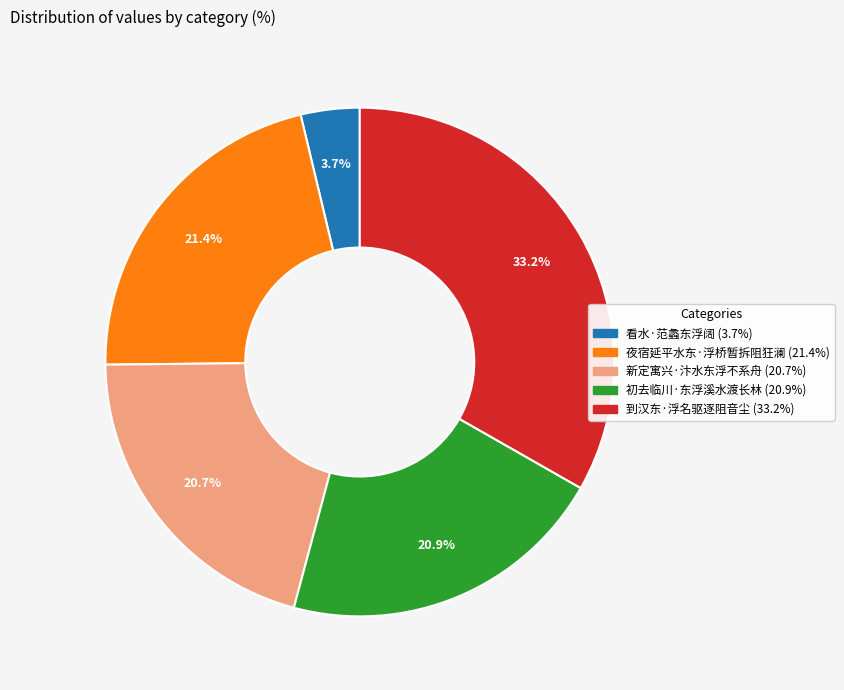

Which slice is the largest?

到汉东·浮名驱逐阻音尘